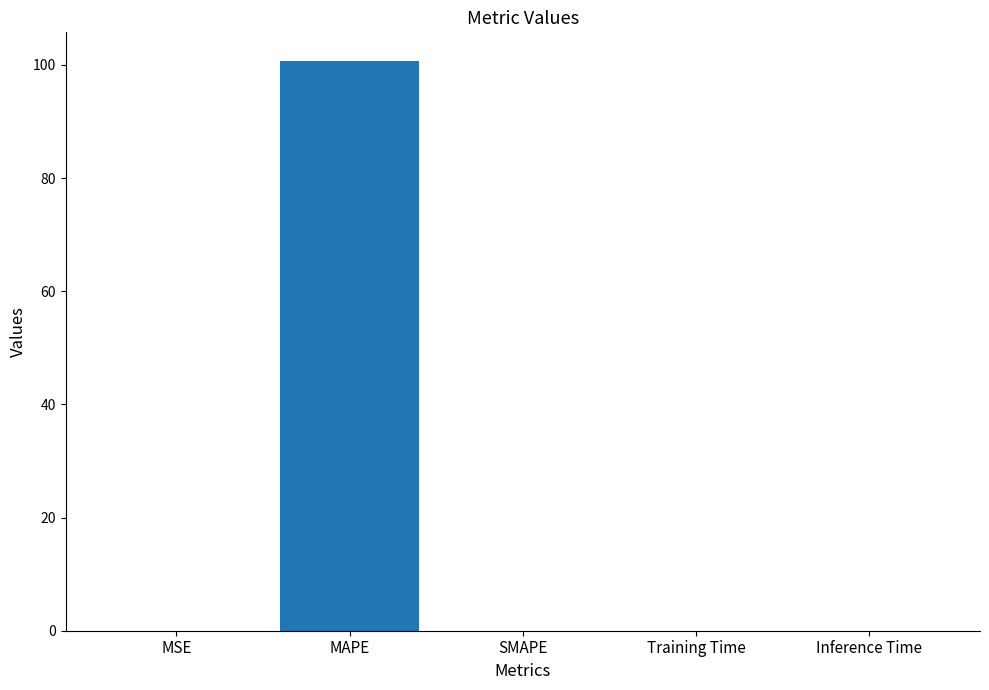

The value at Training Time is 0.0. True or false?

True